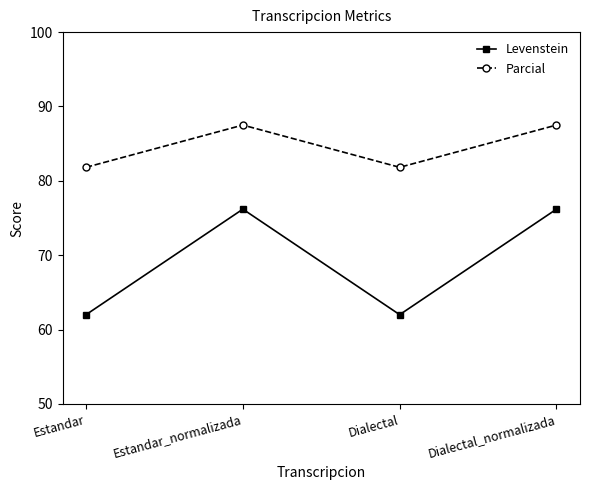

In Levenstein, how many points are lower than both neighbors (excluding endpoints)?

1